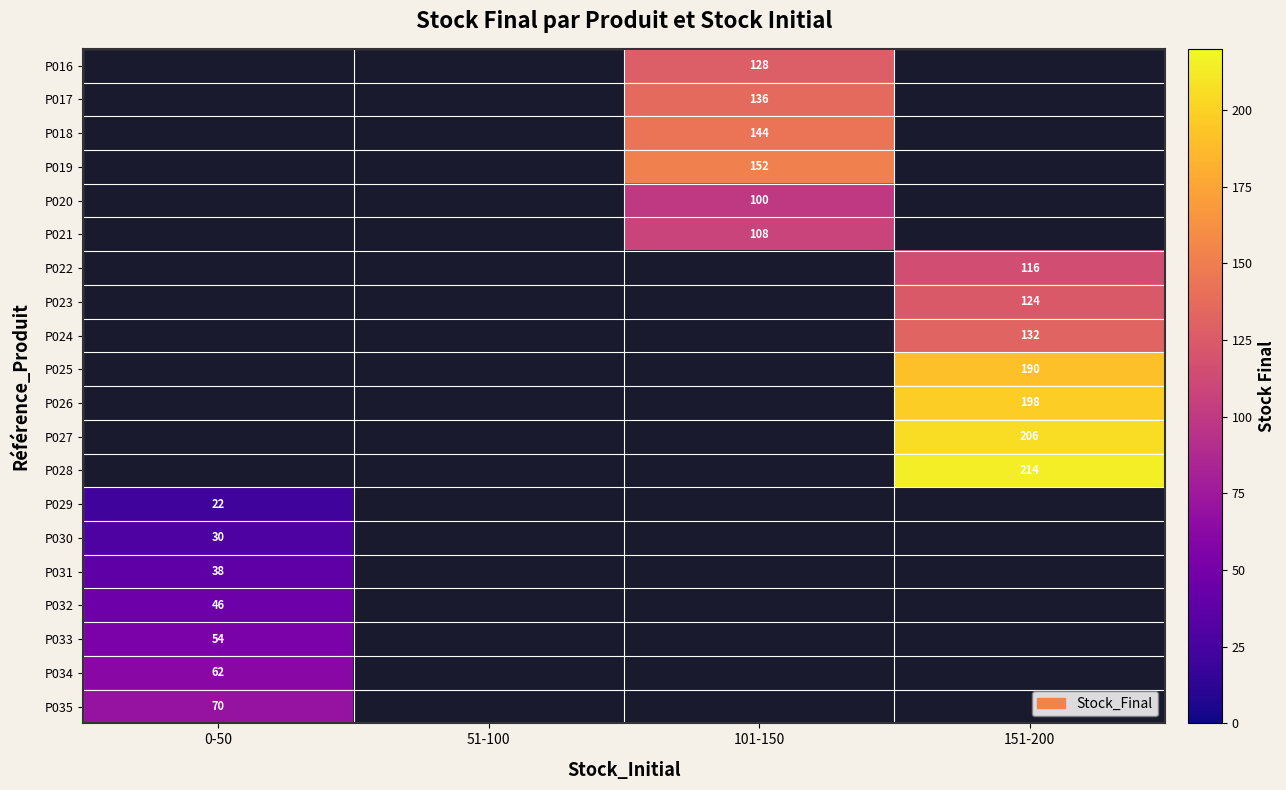

What is the smallest value displayed?

22.0